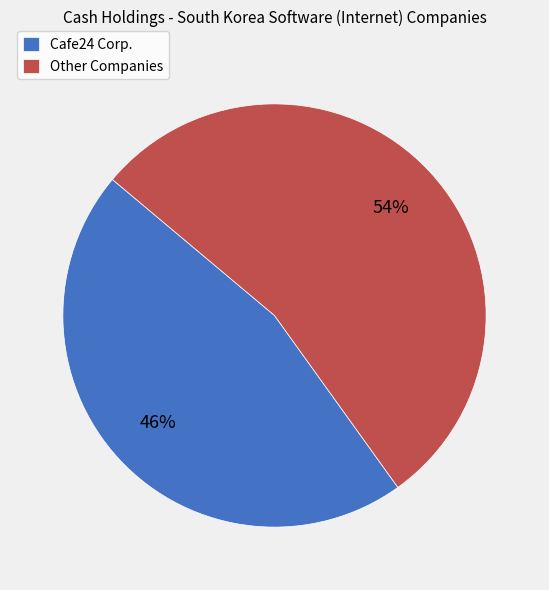

To the nearest percent, what is the difference between the largest and smallest slice percentages?

8%